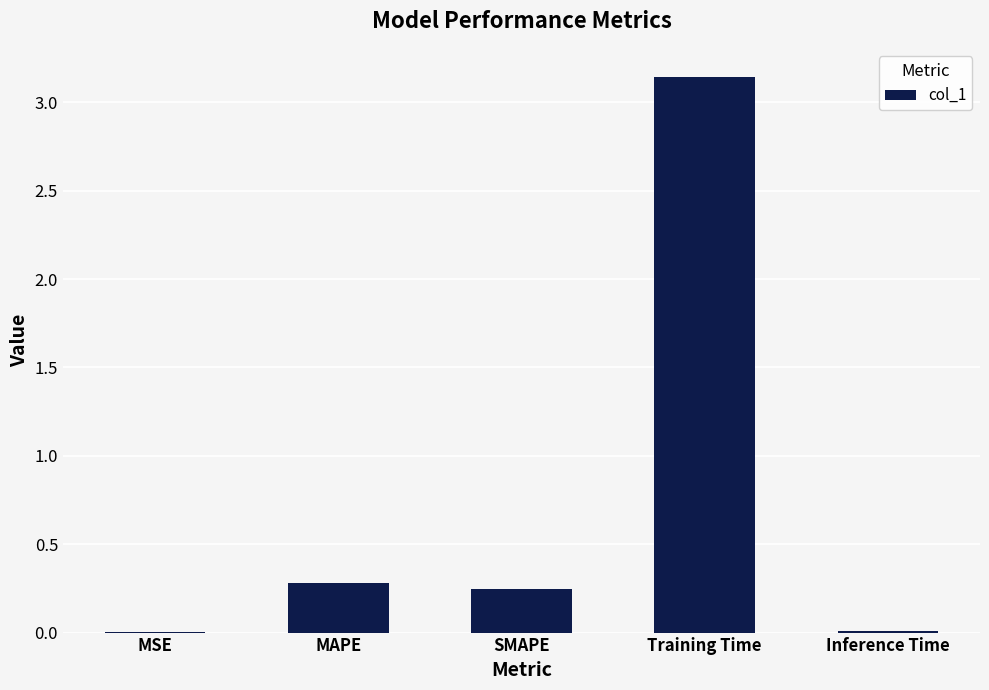

Are the bars horizontal?

No